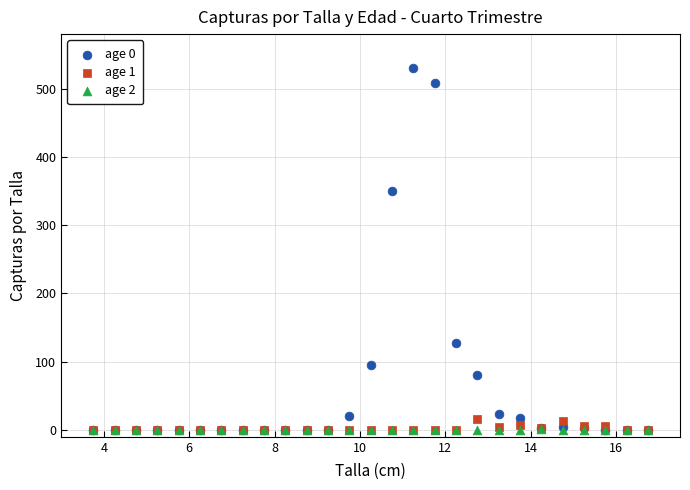

Which series has the widest spread of Y values?

age 0